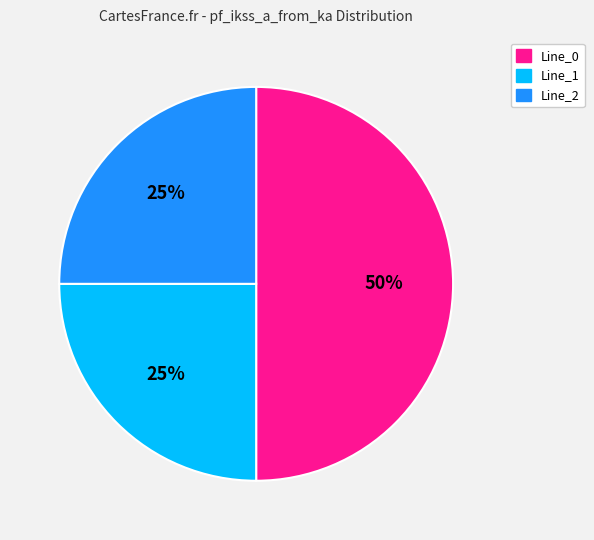

Which slice is the largest?

Line_0